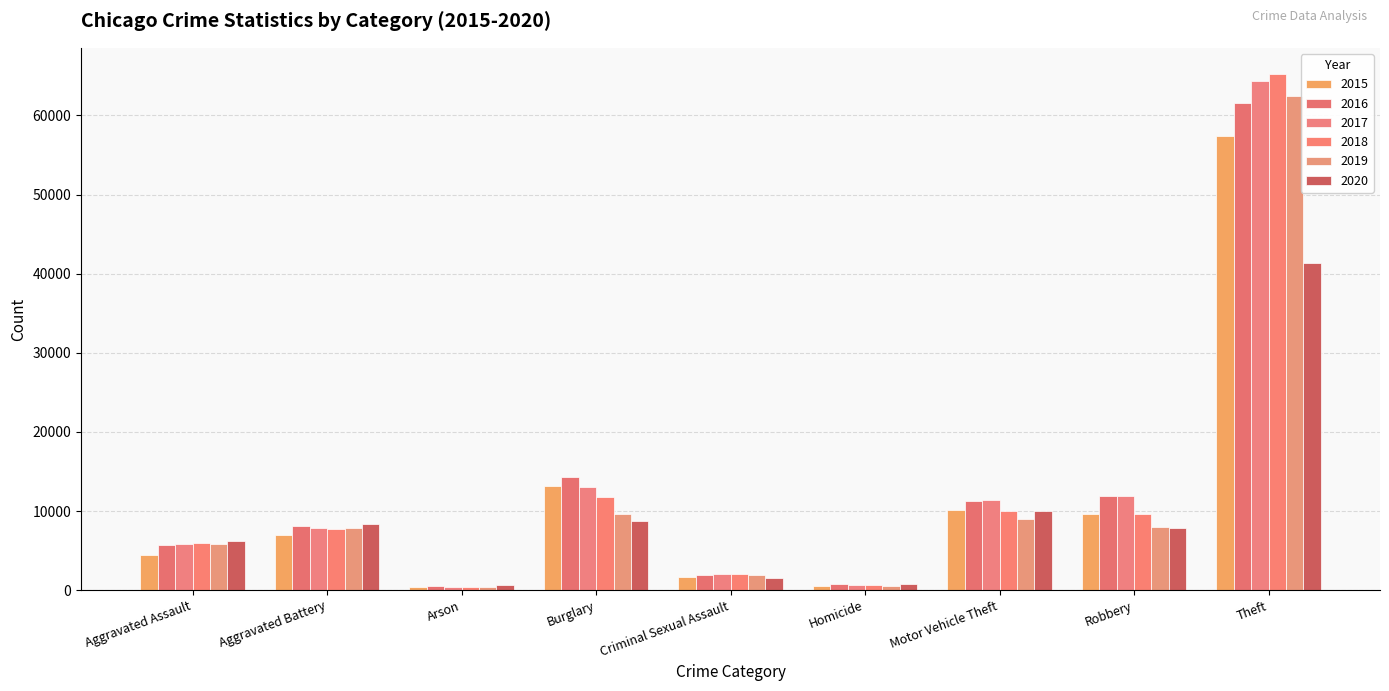

At which label does 2020 reach its peak?

Theft